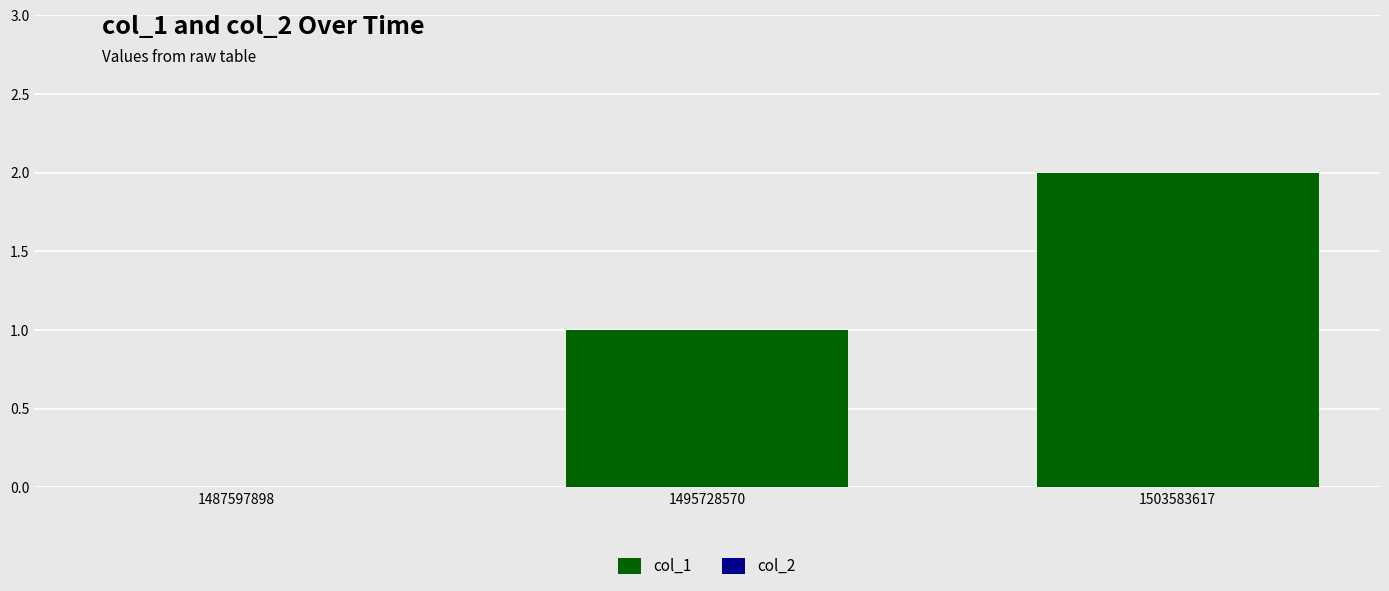

What is the change in value from 1495728570 to 1503583617?

+1